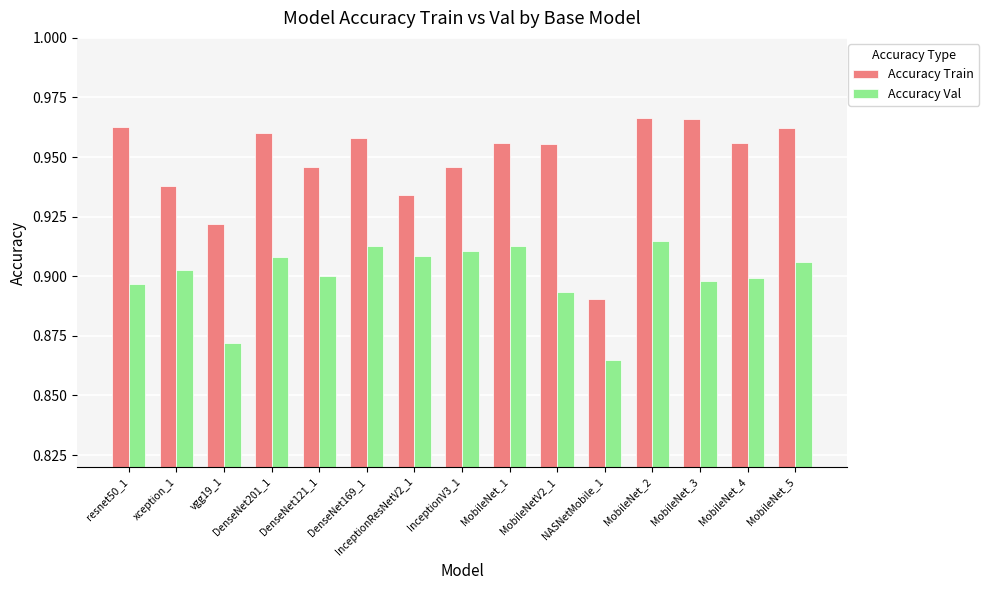

Which category has the lowest value in the Accuracy Train series?

NASNetMobile_1